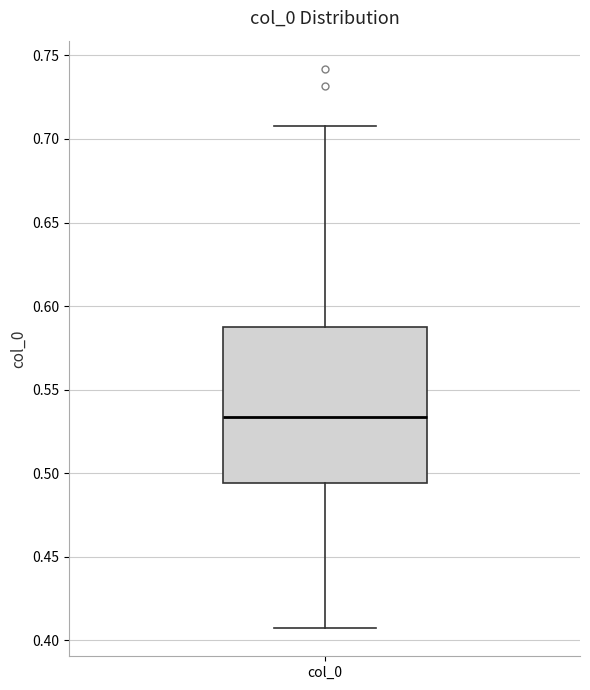

Read this box plot against the y-axis: the position of the median line, the range covered by the box, and the ends of both whiskers. The values are not printed on the chart, so give them approximately, as read against the axis.

median 0.535, box 0.495 to 0.585, whiskers 0.405 to 0.710